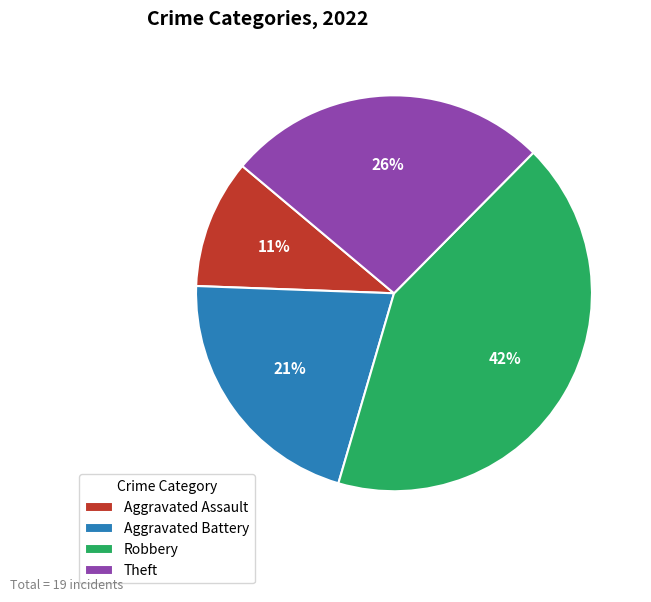

Does Robbery account for over 50% of the chart?

No